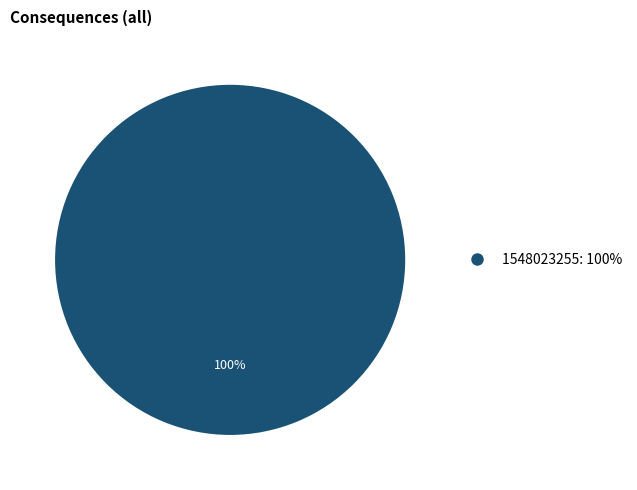

Is there any slice that represents more than half of the pie?

Yes